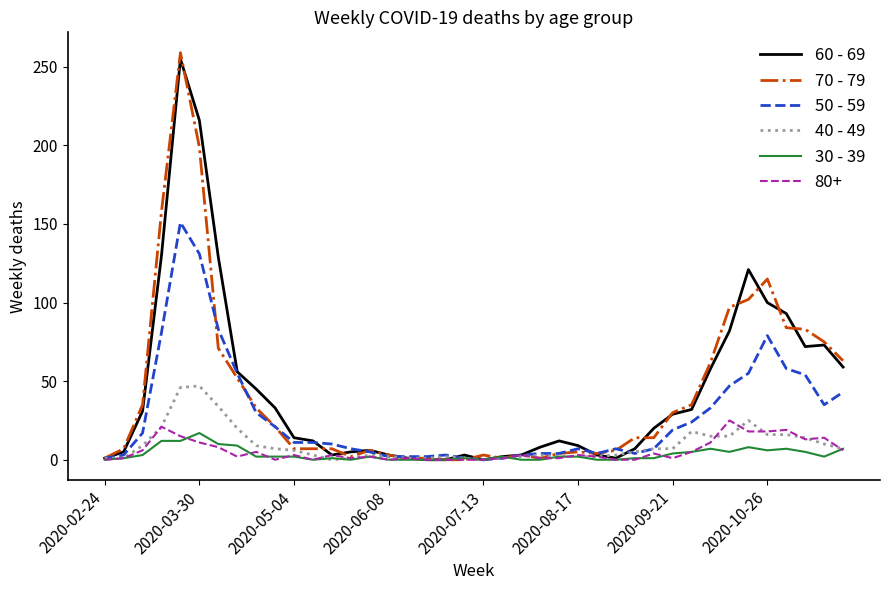

What is the greatest value displayed?

259